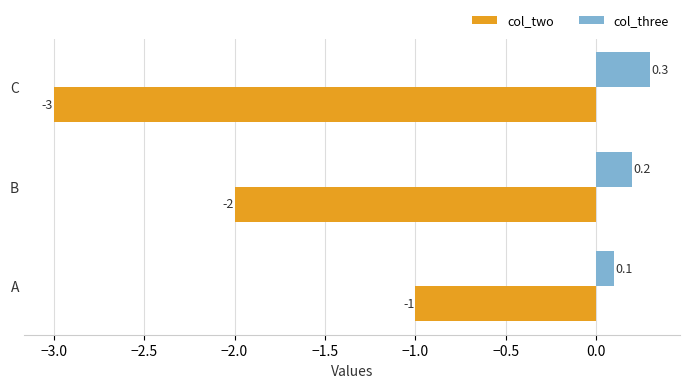

What is the difference between the second highest and minimum values in the col_three series?

0.1